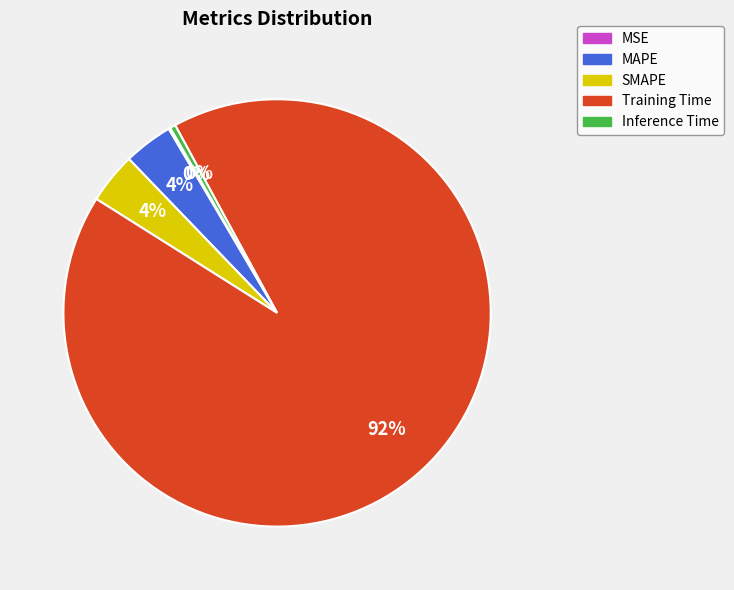

What percentage is the MAPE slice, to the nearest percent?

4%